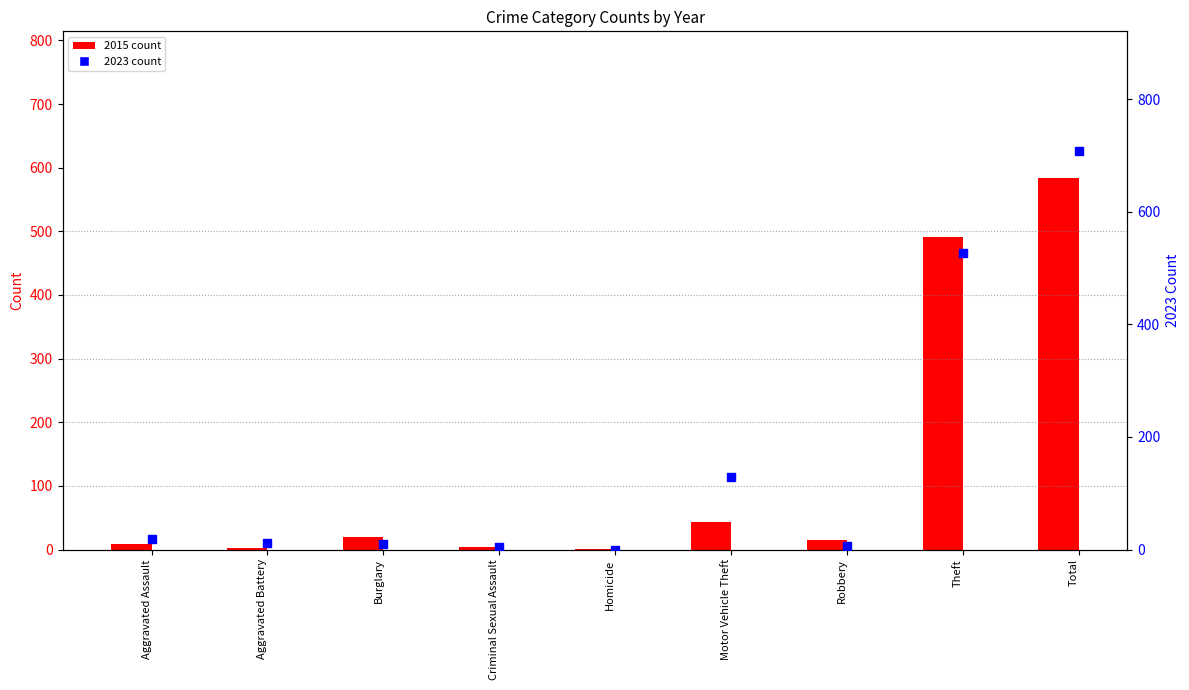

What are all the series names shown in the legend?

2015 count, 2023 count